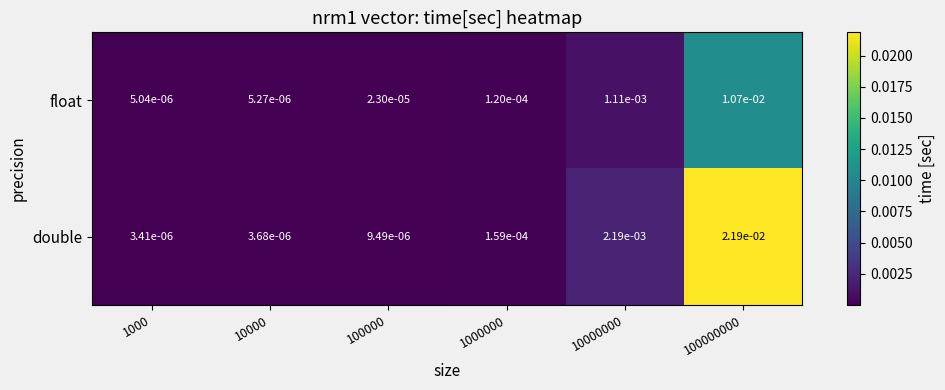

At how many categories does at least one series exceed 0?

6